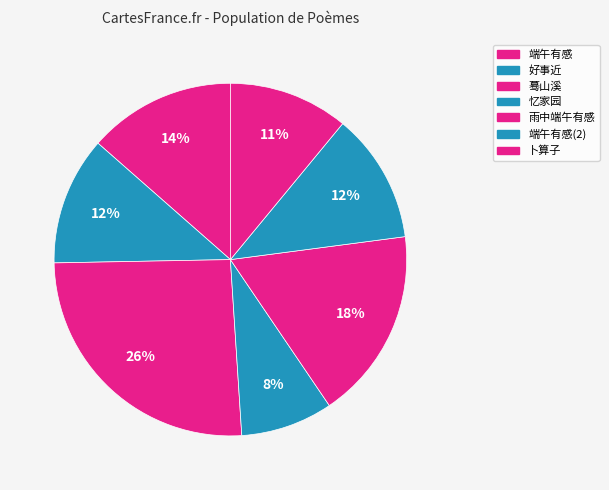

What percentage is the 端午有感 slice, to the nearest percent?

14%